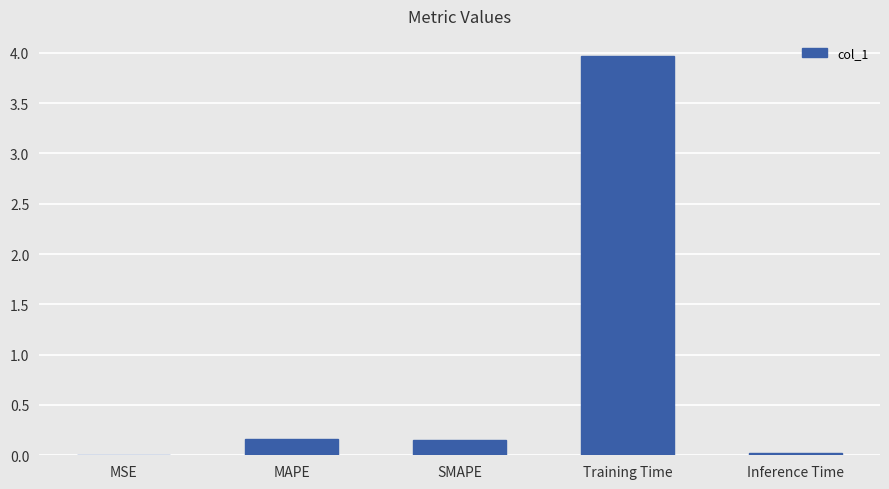

What value does the data have at Training Time?

4.0